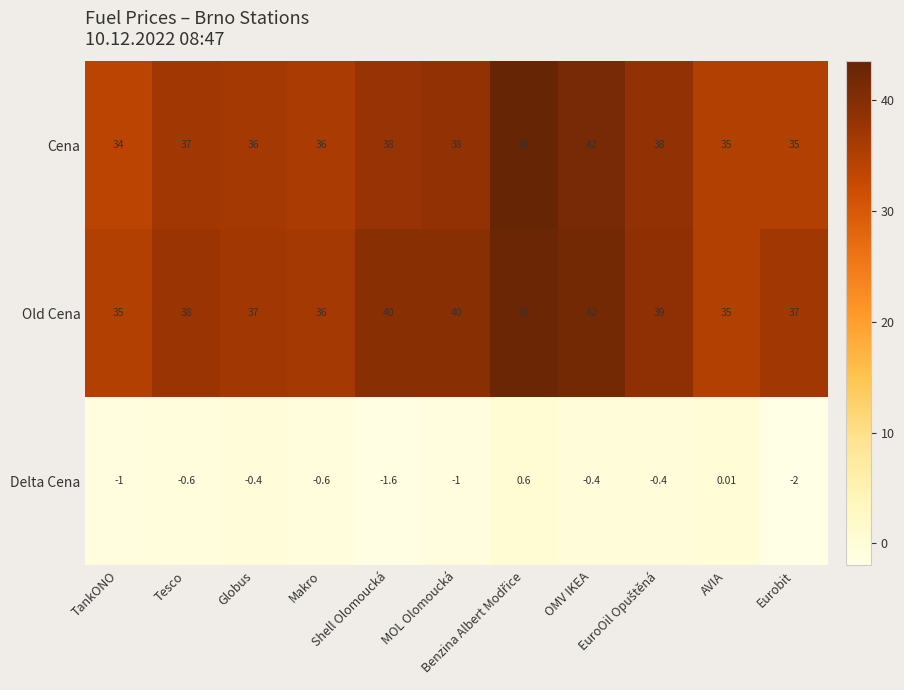

Which series has the largest total across all categories?

Old Cena